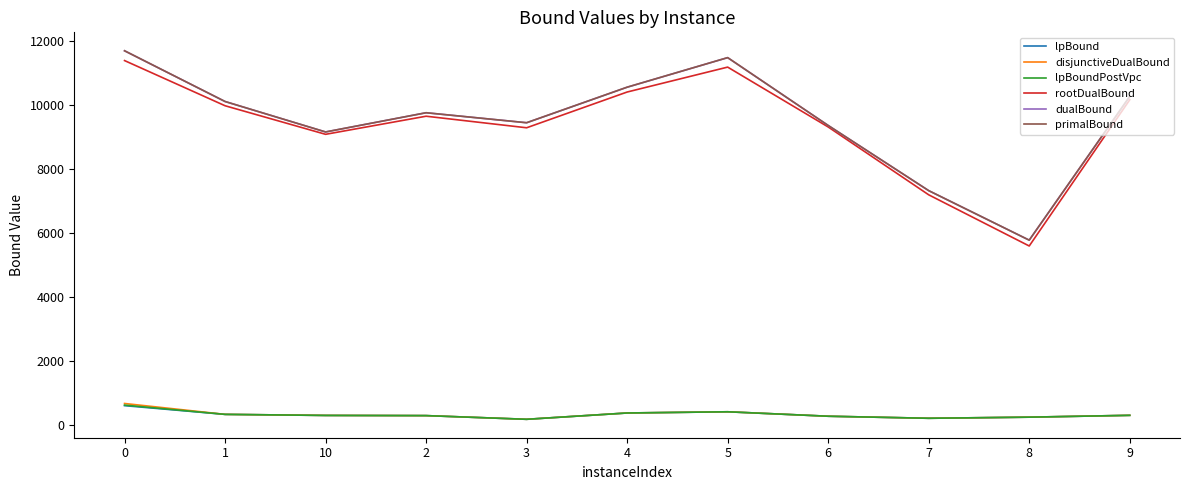

Read the dualBound value at 8.

5776.0